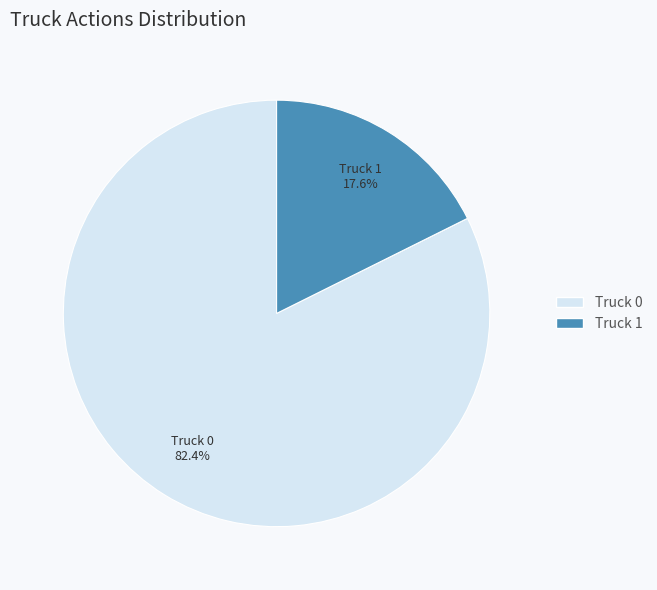

Which category accounts for the majority?

Truck 0